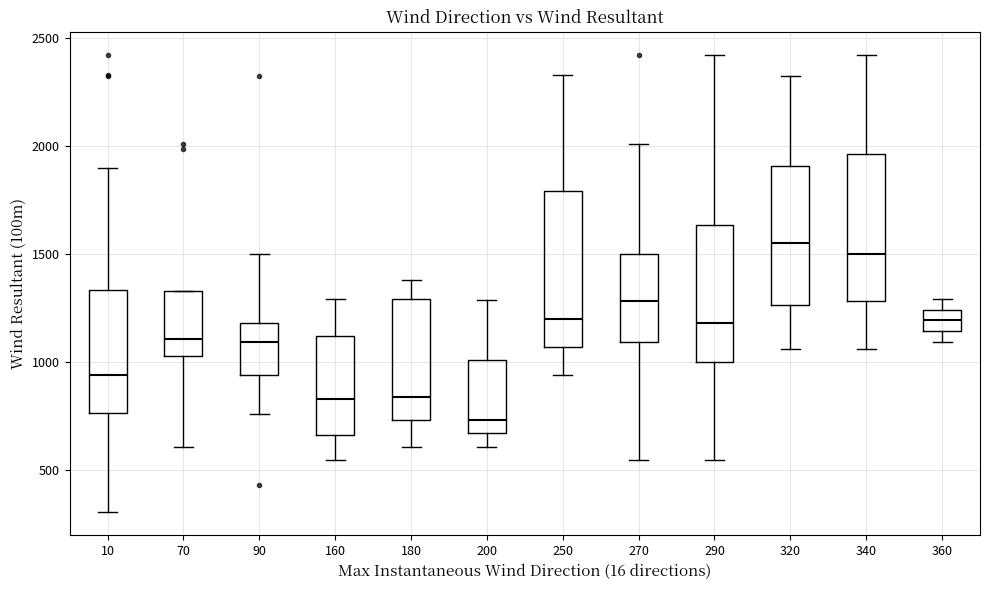

Where does the lower whisker of the box at x = 320 end on the y-axis? The values are not printed on the chart, so give them approximately, as read against the axis.

1050